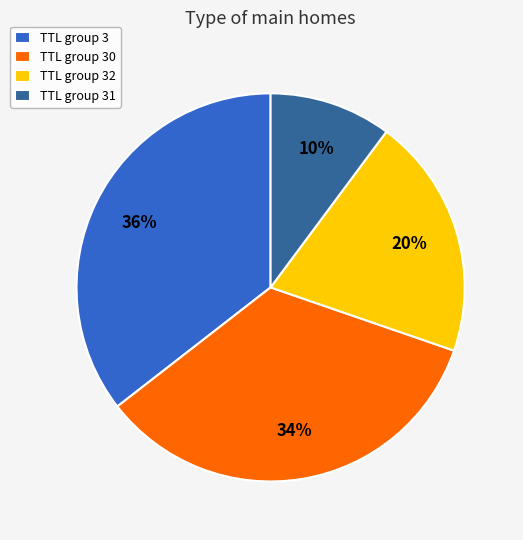

To the nearest percent, what is the combined percentage of TTL group 3 and TTL group 30?

70%